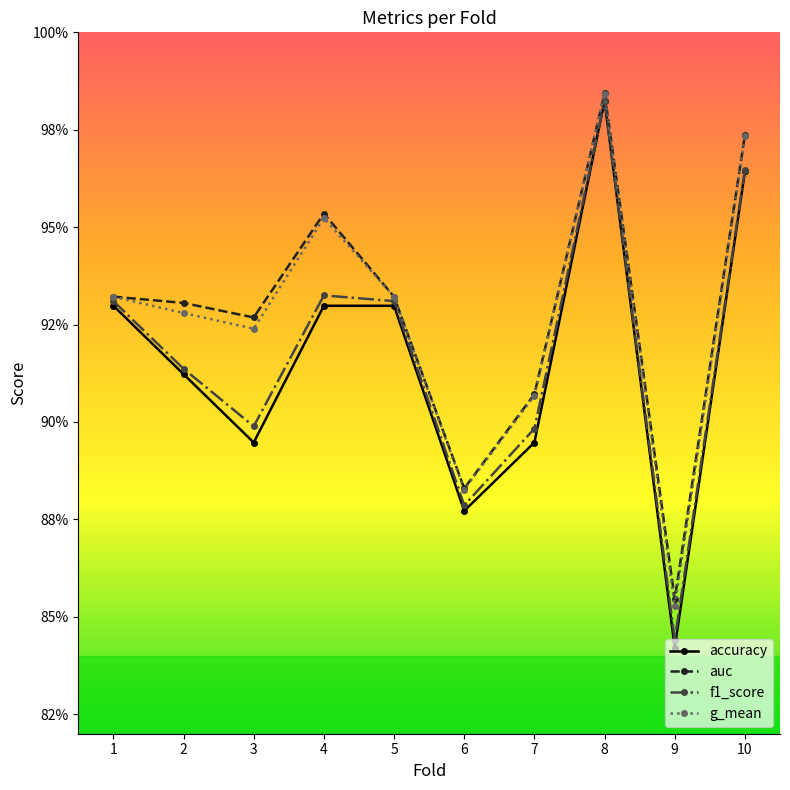

At which category does the chart reach its peak across all series?

8